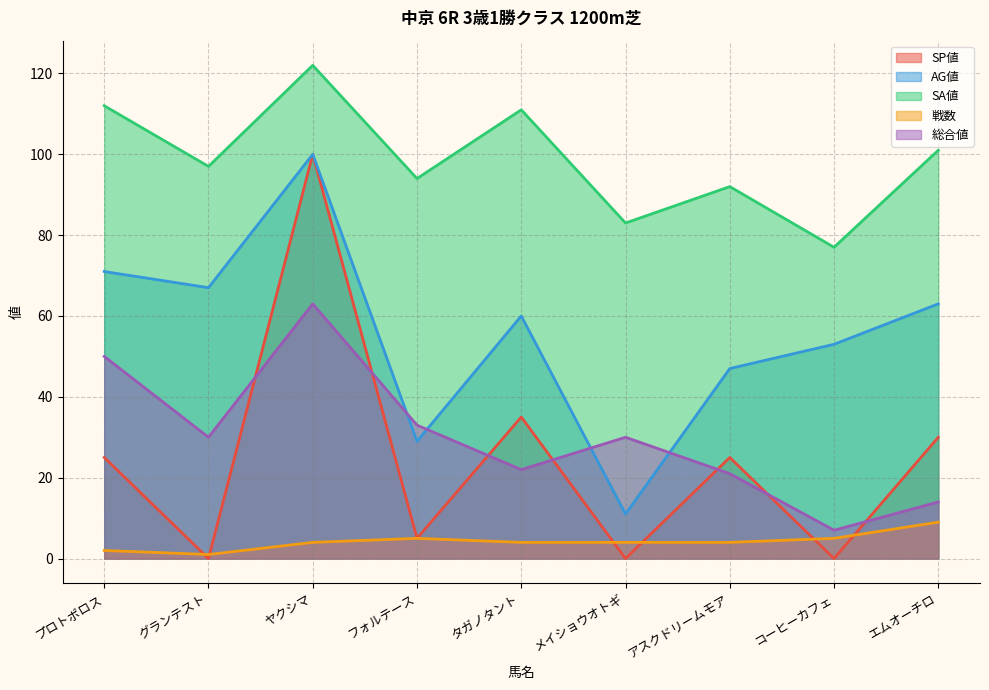

At which label does AG値 reach its peak?

ヤクシマ